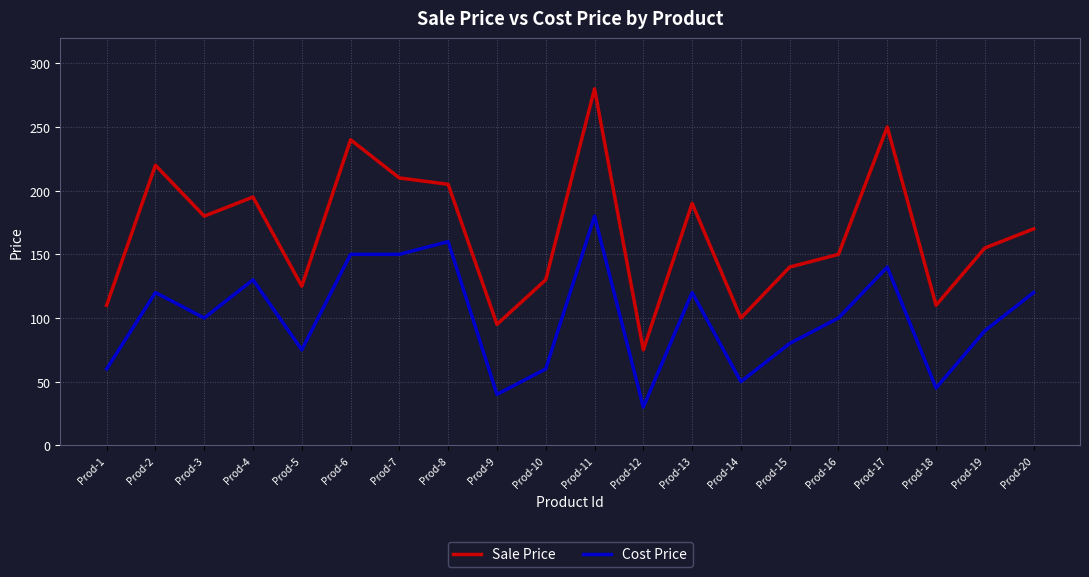

How many interior local valleys does the Sale Price series have?

6